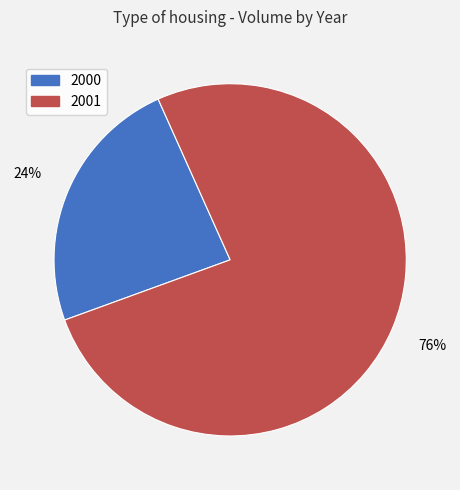

How many slices are in this pie chart?

2